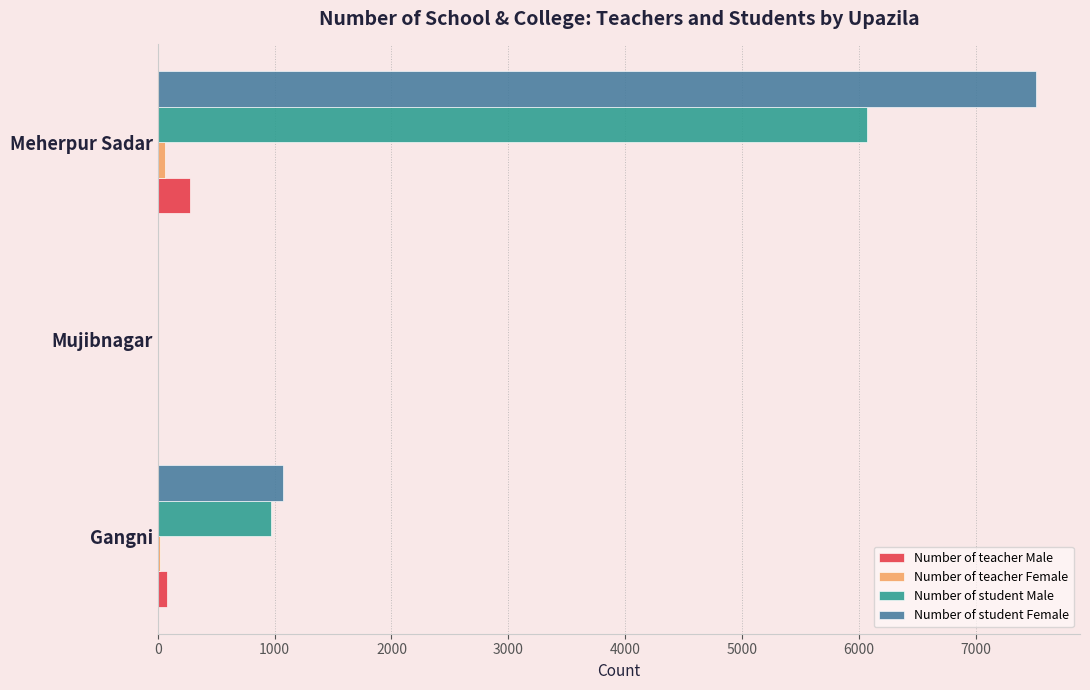

Which series has the largest total across all categories?

Number of student Female